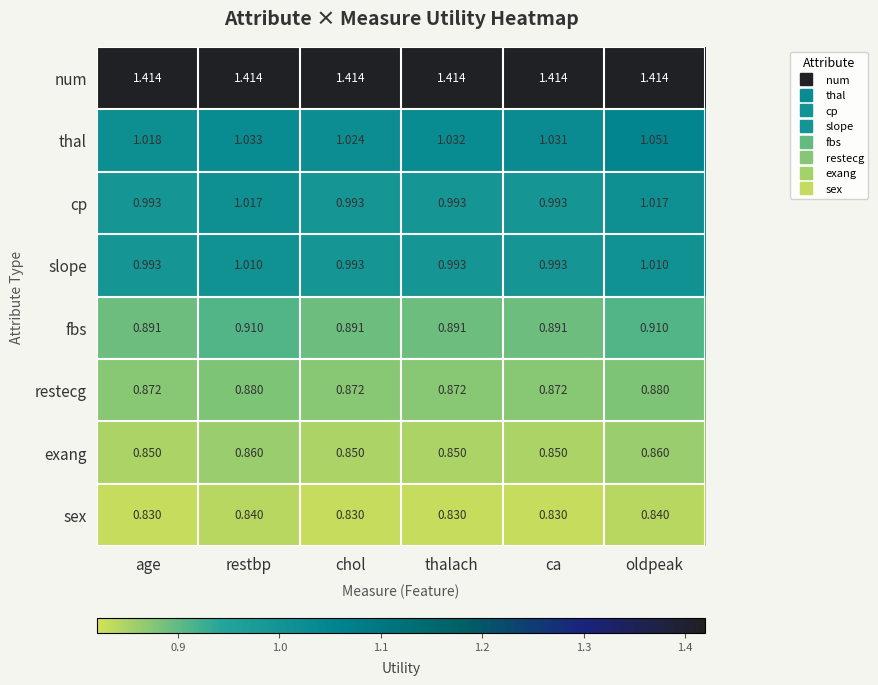

What is the spread (max minus min) of values at thalach?

0.6